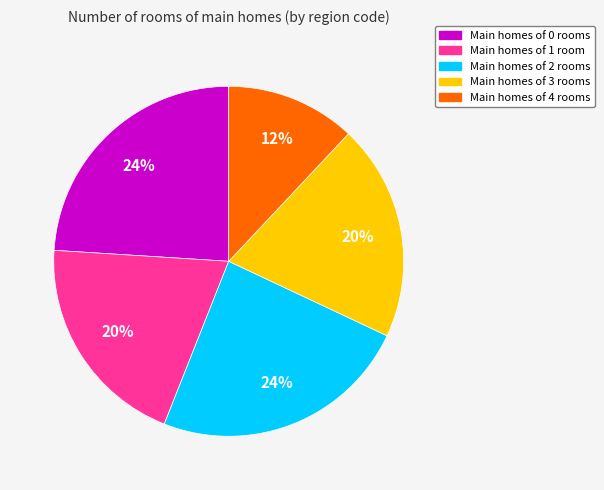

How many segments does this pie chart have?

5